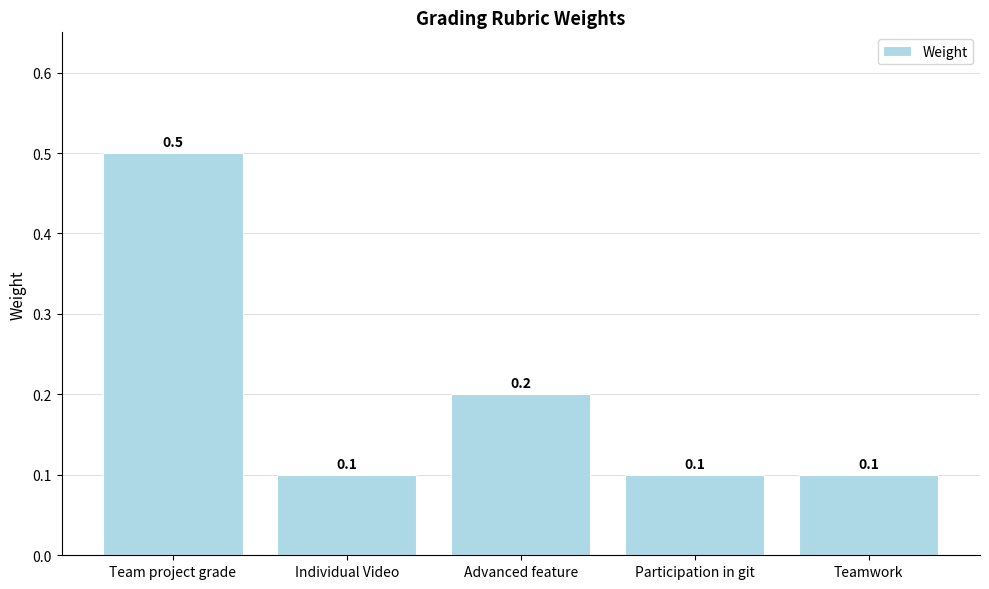

Does the chart contain stacked bars?

No